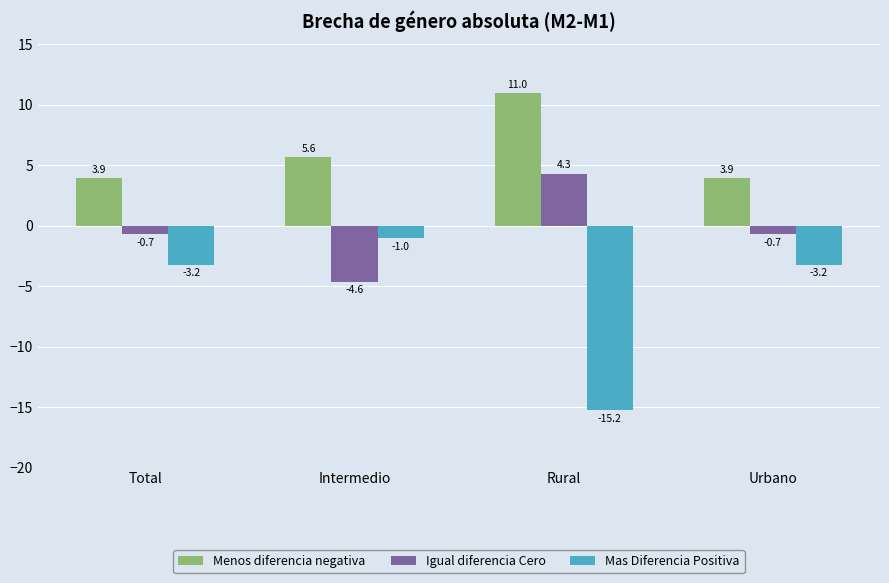

What is the difference between the highest and lowest values at Rural?

26.2